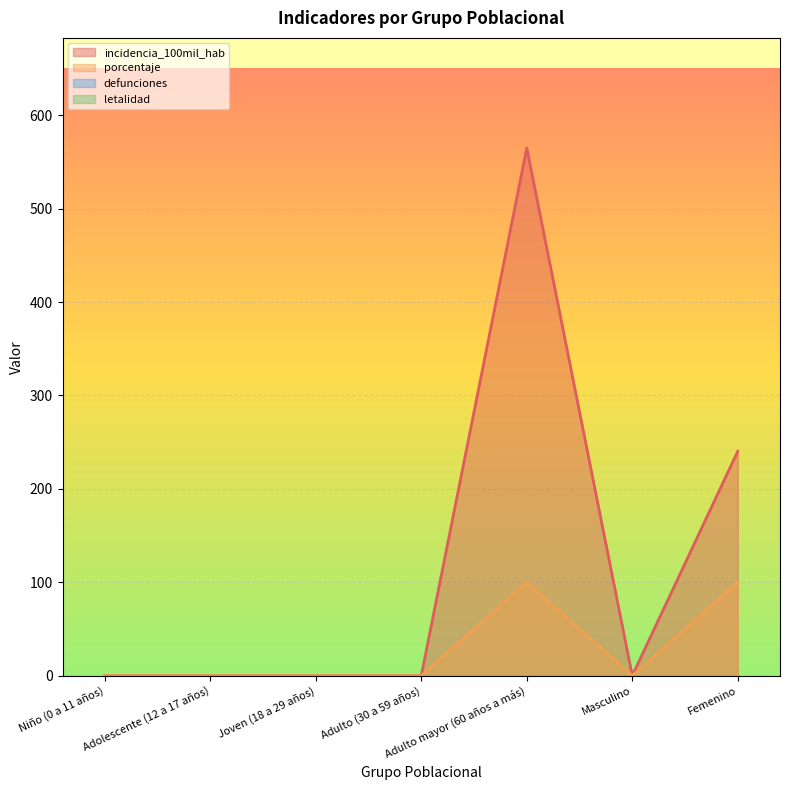

True or false: incidencia_100mil_hab and porcentaje cross at least once.

False